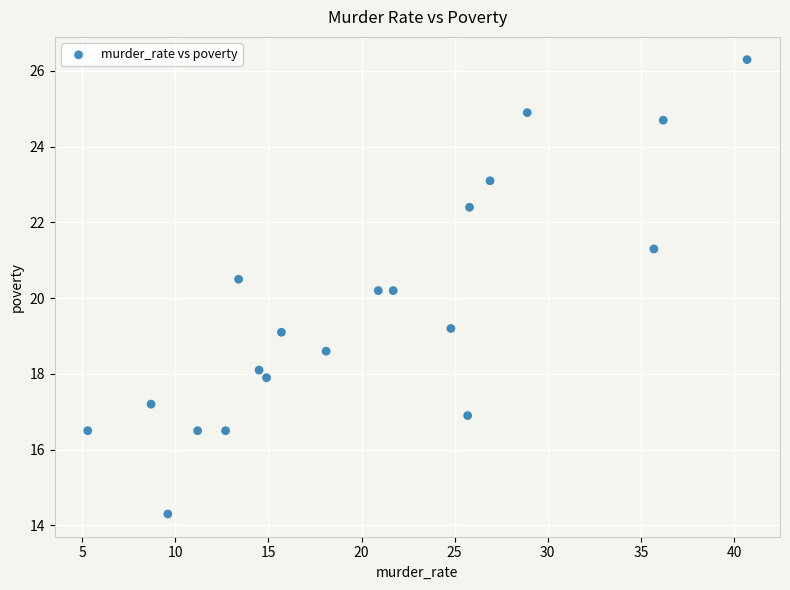

What is the range of Y values (max minus min)?

12.0